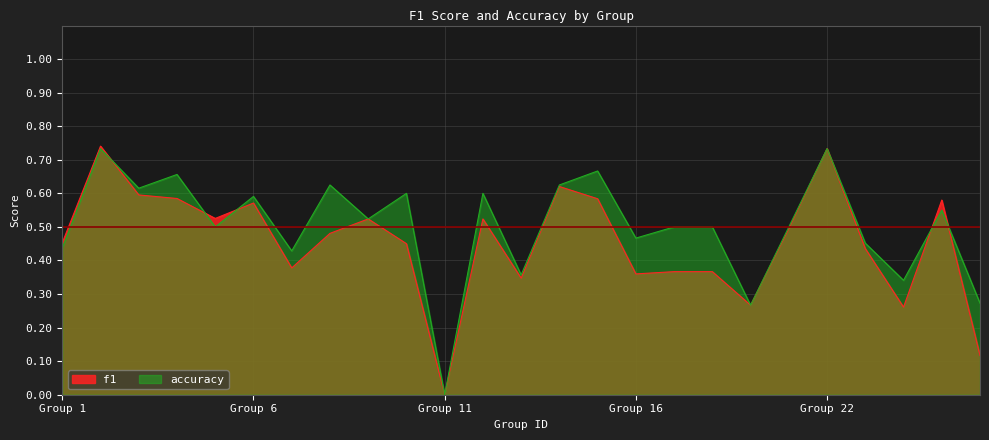

In f1, how many points are lower than both neighbors (excluding endpoints)?

7